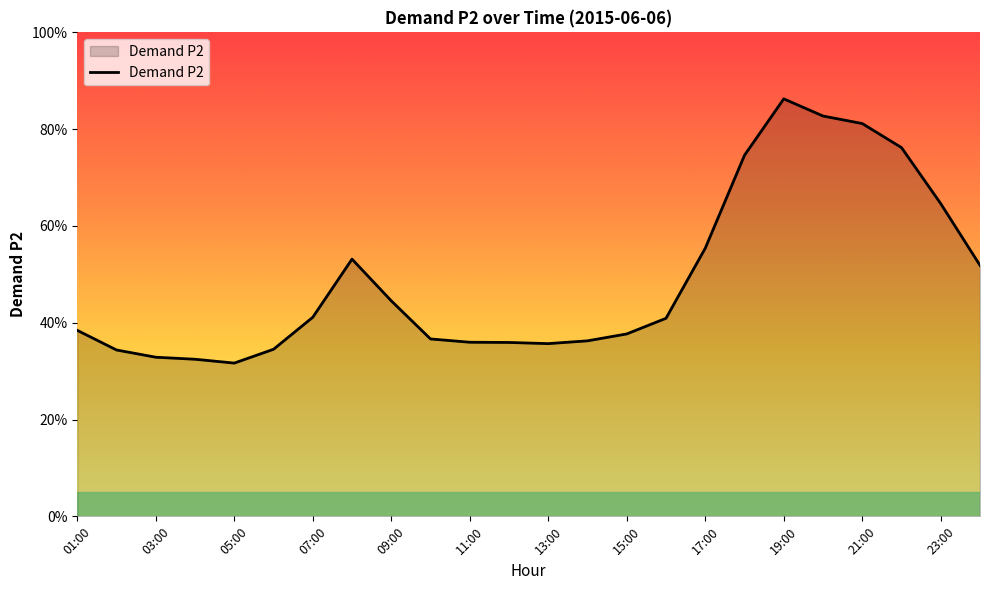

What is the label of the 20th point from the right?

05:00